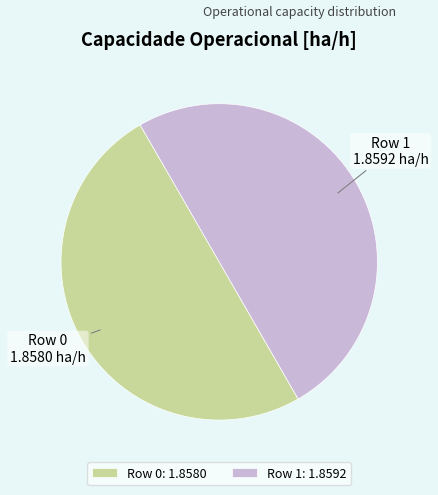

What is the ratio of the value at Row 1 to the value at Row 0?

1.0